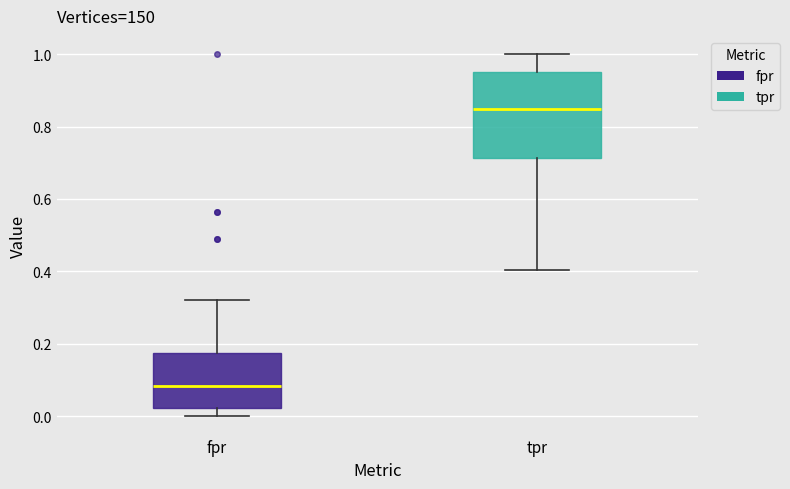

Reading left to right, read every box against the y-axis: the position of its median line, the range the box covers, and the ends of its whiskers. The values are not printed on the chart, so give them approximately, as read against the axis.

fpr: median 0.08, box 0.02 to 0.18, whiskers 0.00 to 0.32
tpr: median 0.84, box 0.72 to 0.94, whiskers 0.40 to 1.00